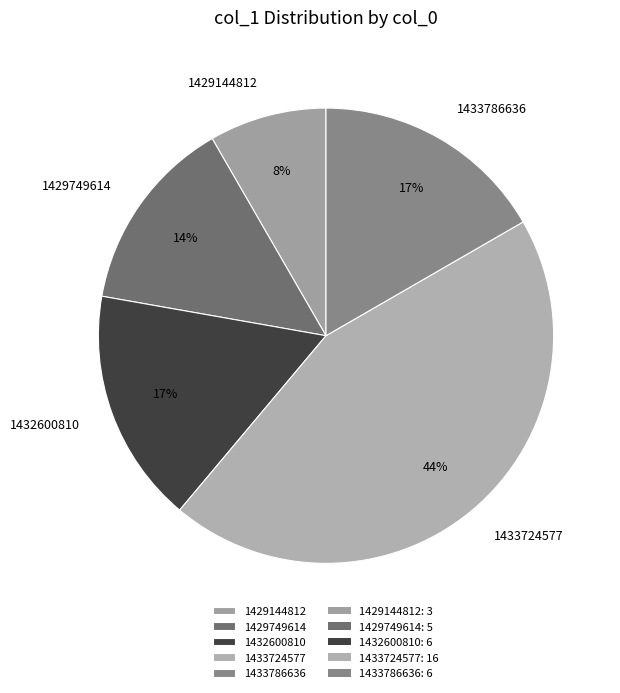

Which category has the smallest portion of the pie?

1429144812